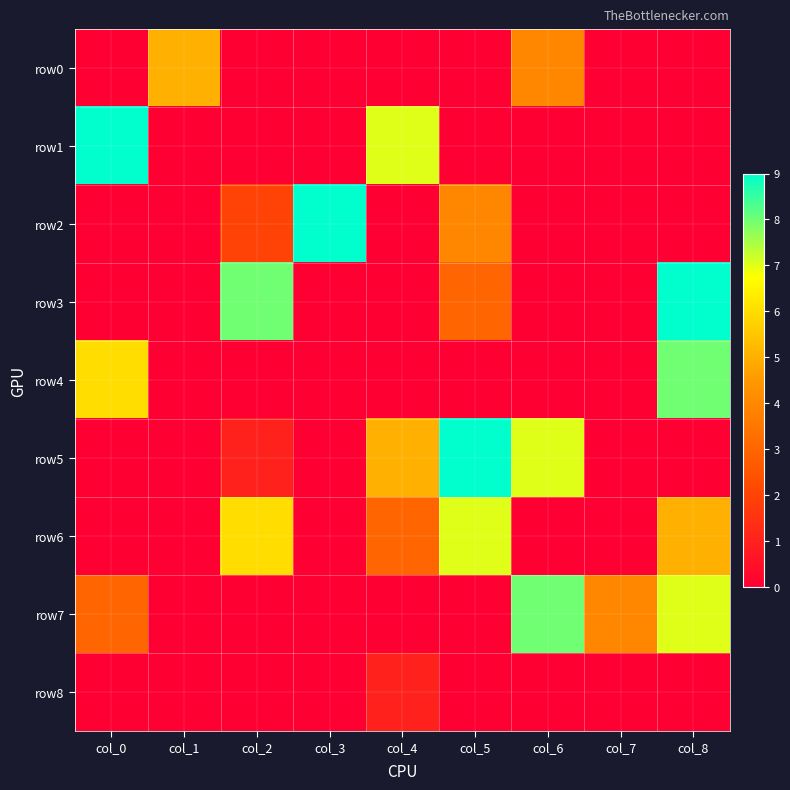

List the series in order of their peak value, lowest first.

row8, row0, row6, row4, row7, row1, row2, row3, row5